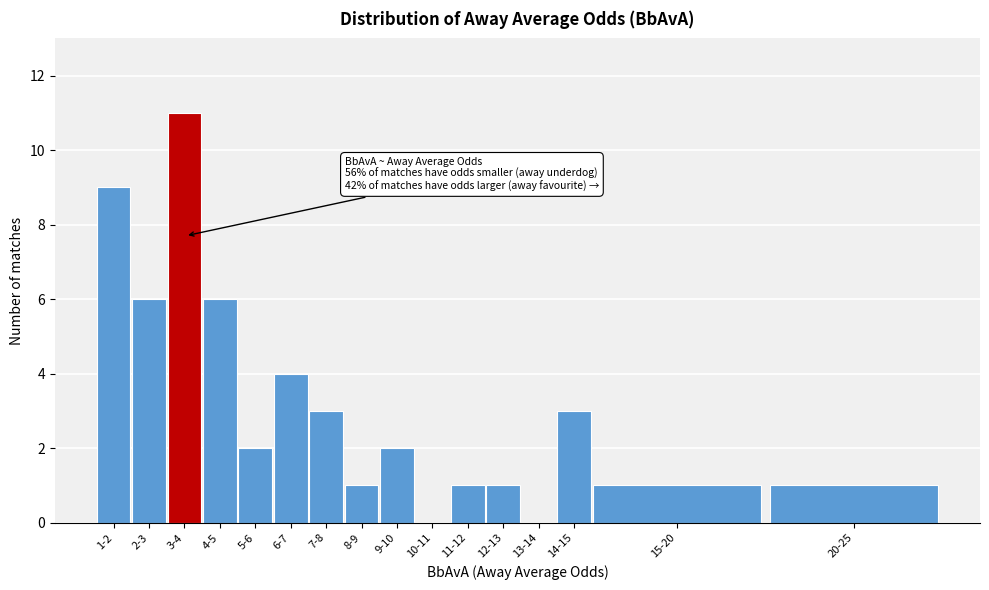

Reading left to right, what are all the values shown in this chart?

1-2=9	2-3=6	3-4=11	4-5=6	5-6=2	6-7=4	7-8=3	8-9=1	9-10=2	10-11=0	11-12=1	12-13=1	13-14=0	14-15=3	15-20=1	20-25=1